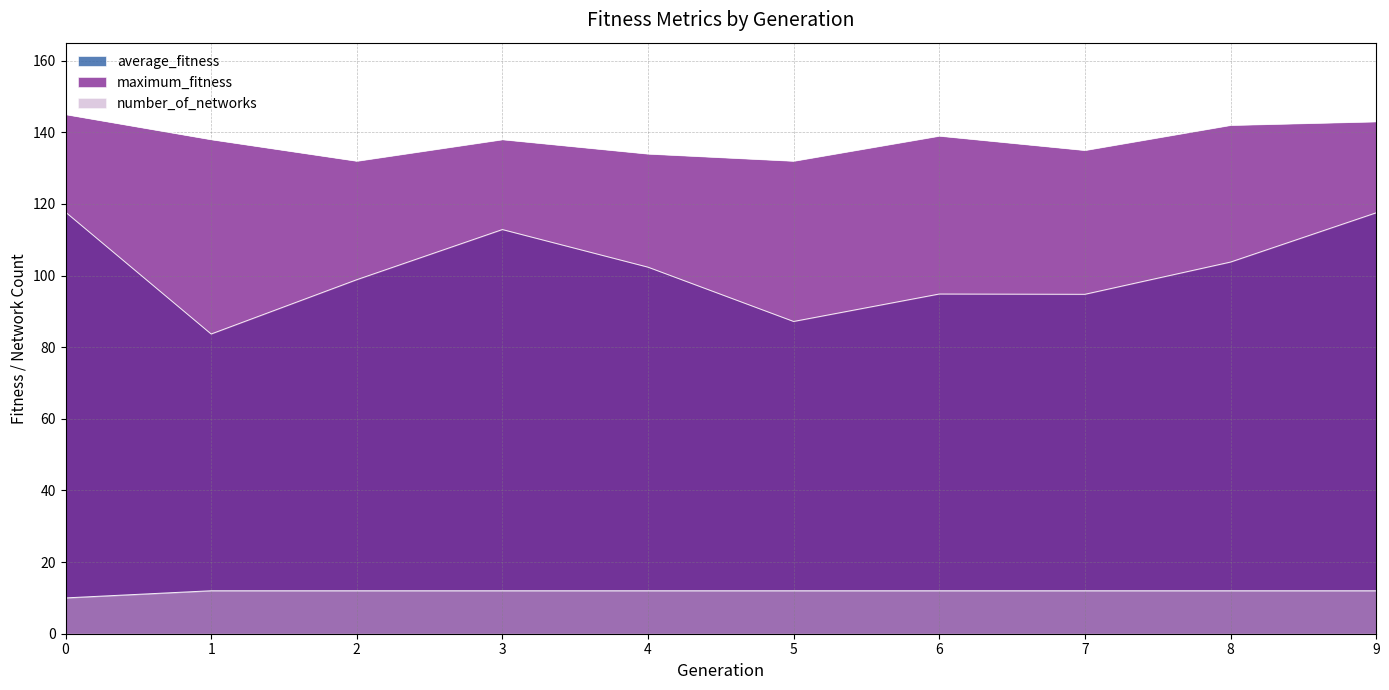

What is the value of the number_of_networks point at the 7th from the left?

12.0